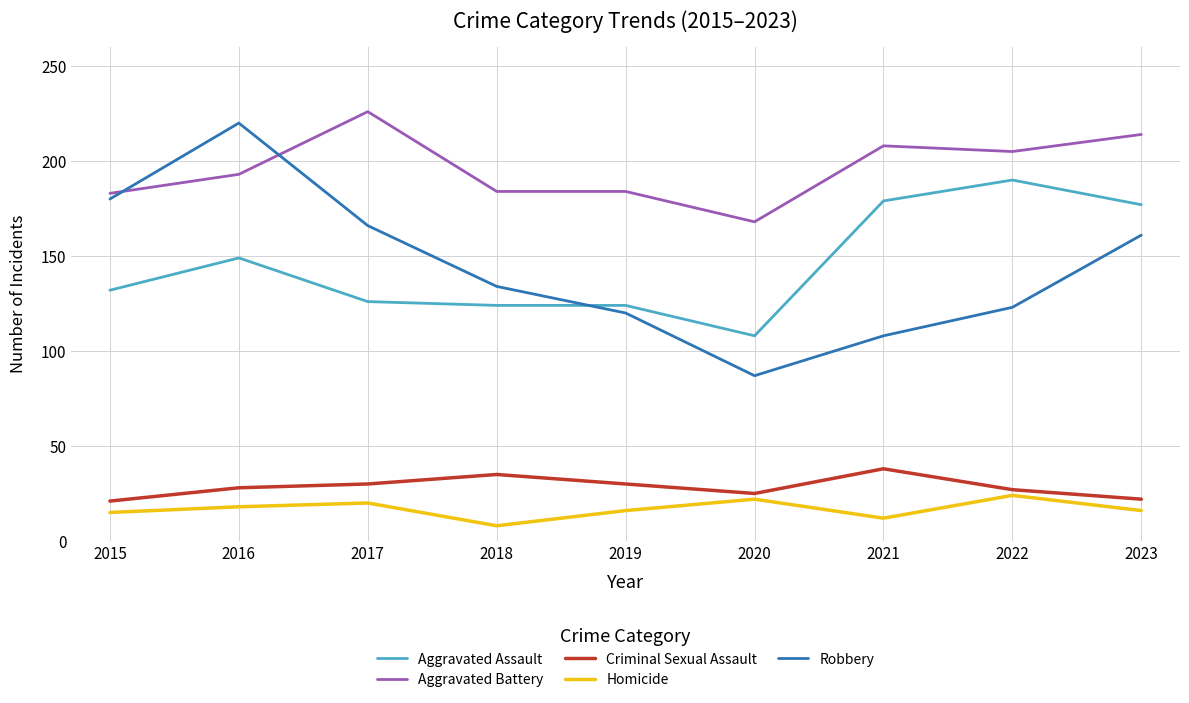

What is the total value across all series at 2018?

485